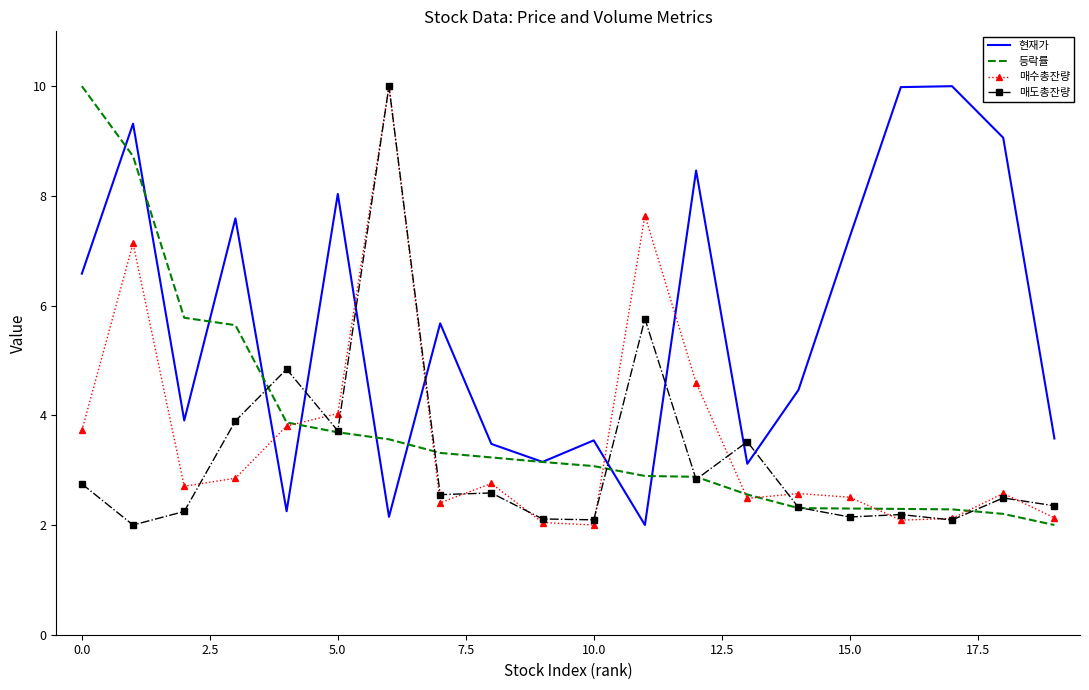

After their last crossing, which series has the higher values: 매수총잔량 or 현재가?

현재가